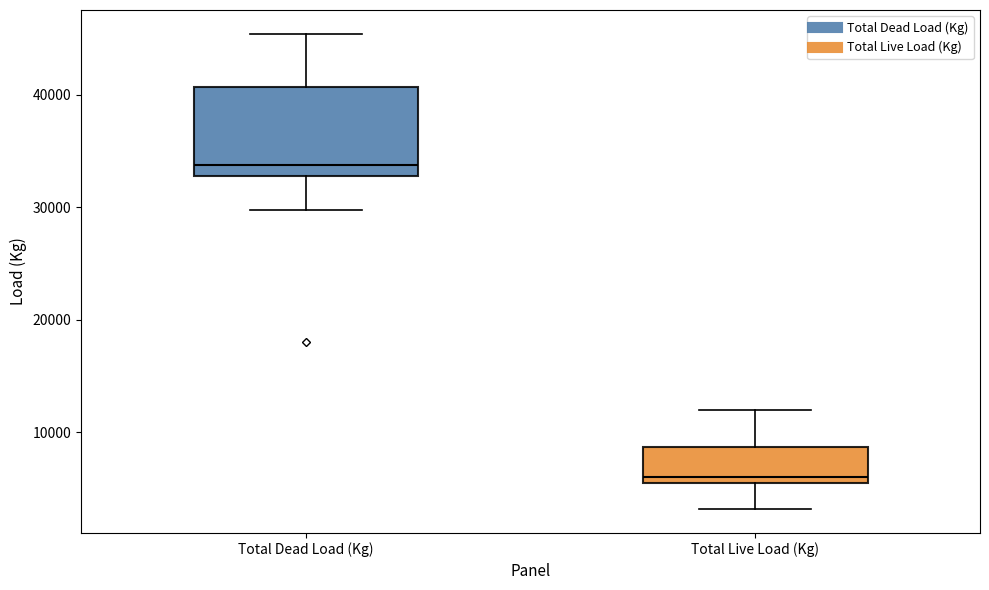

Comparing the boxes themselves (not the whiskers), which one is the tallest?

Total Dead Load (Kg)